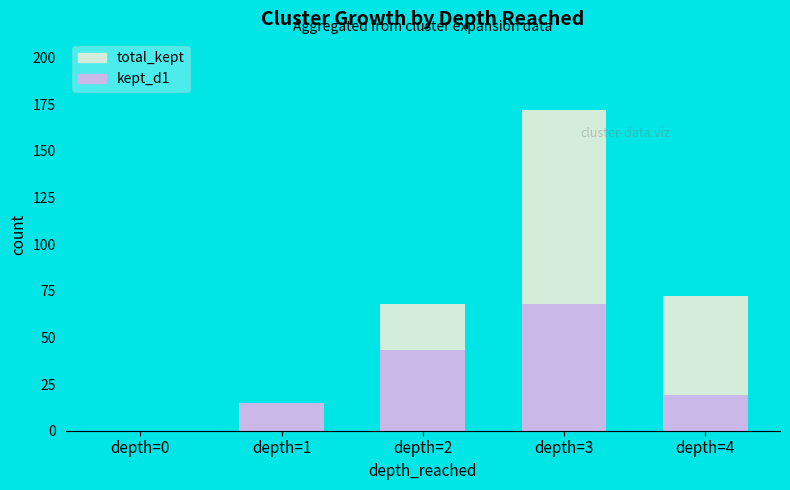

Rank the series by their maximum value, from highest to lowest.

total_kept, kept_d1